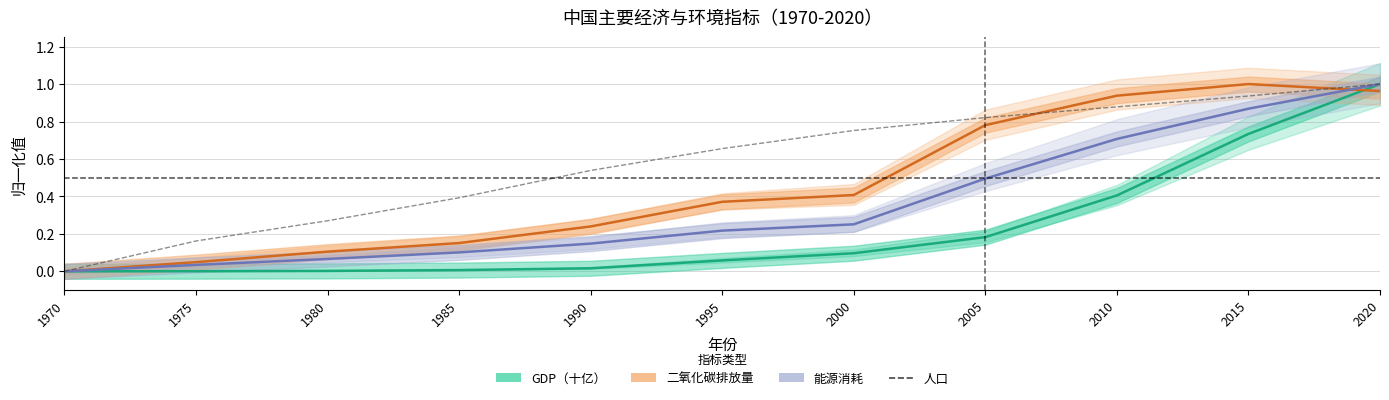

Rank the series at 2020 from highest to lowest value.

GDP（十亿）, 能源消耗, 人口（百万人）, 二氧化碳排放量（百万吨）